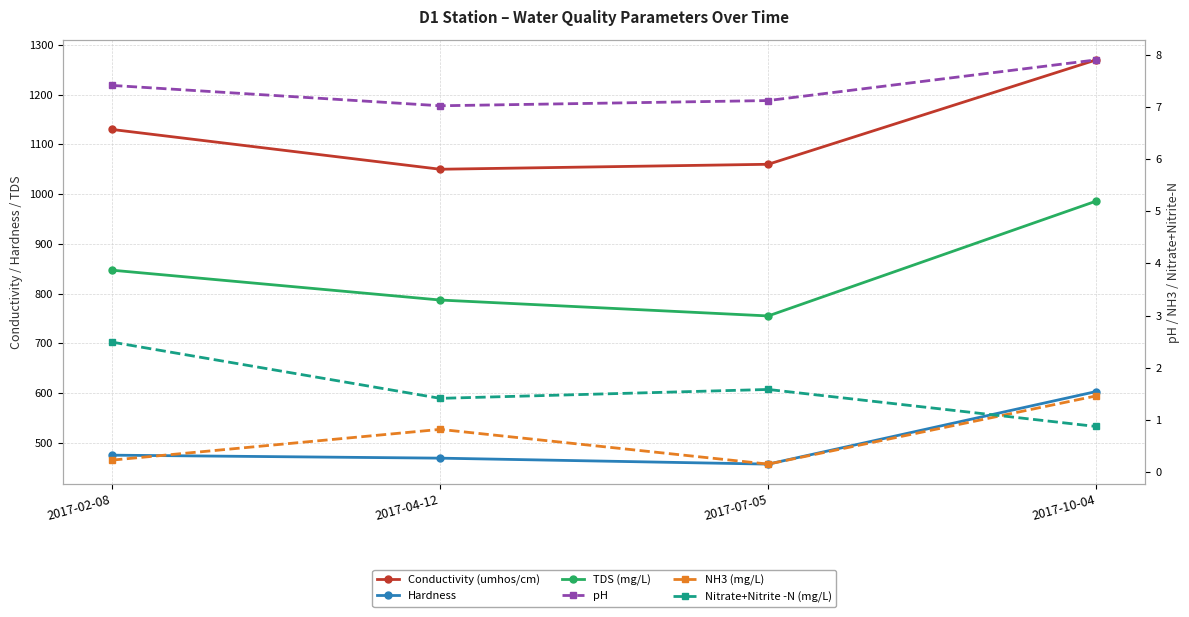

What is the total value across all series at 2017-02-08?

2462.1